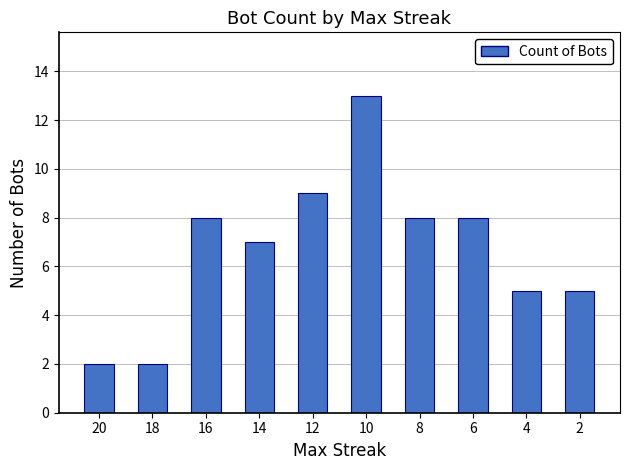

What is the approximate value at 16?

8